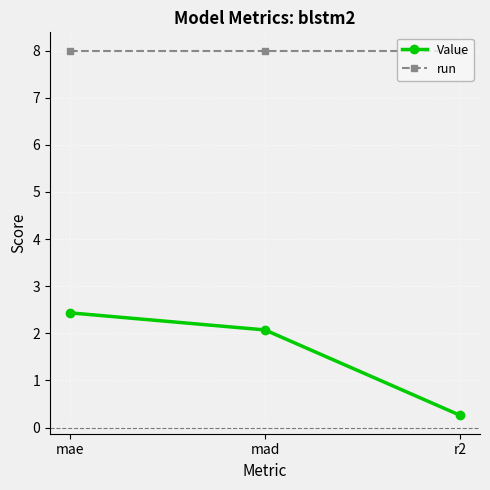

Is the value of run at mae greater than the value of Value at r2?

Yes